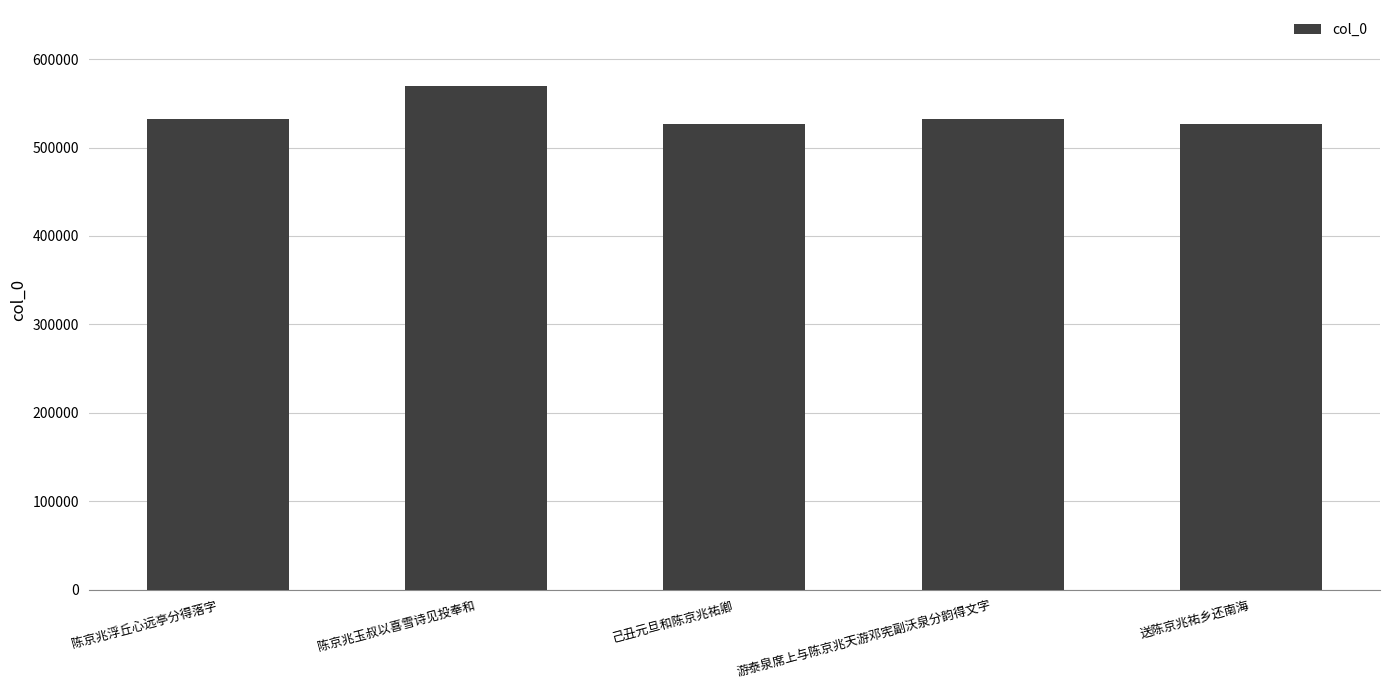

What position from the right is 己丑元旦和陈京兆祐卿?

3